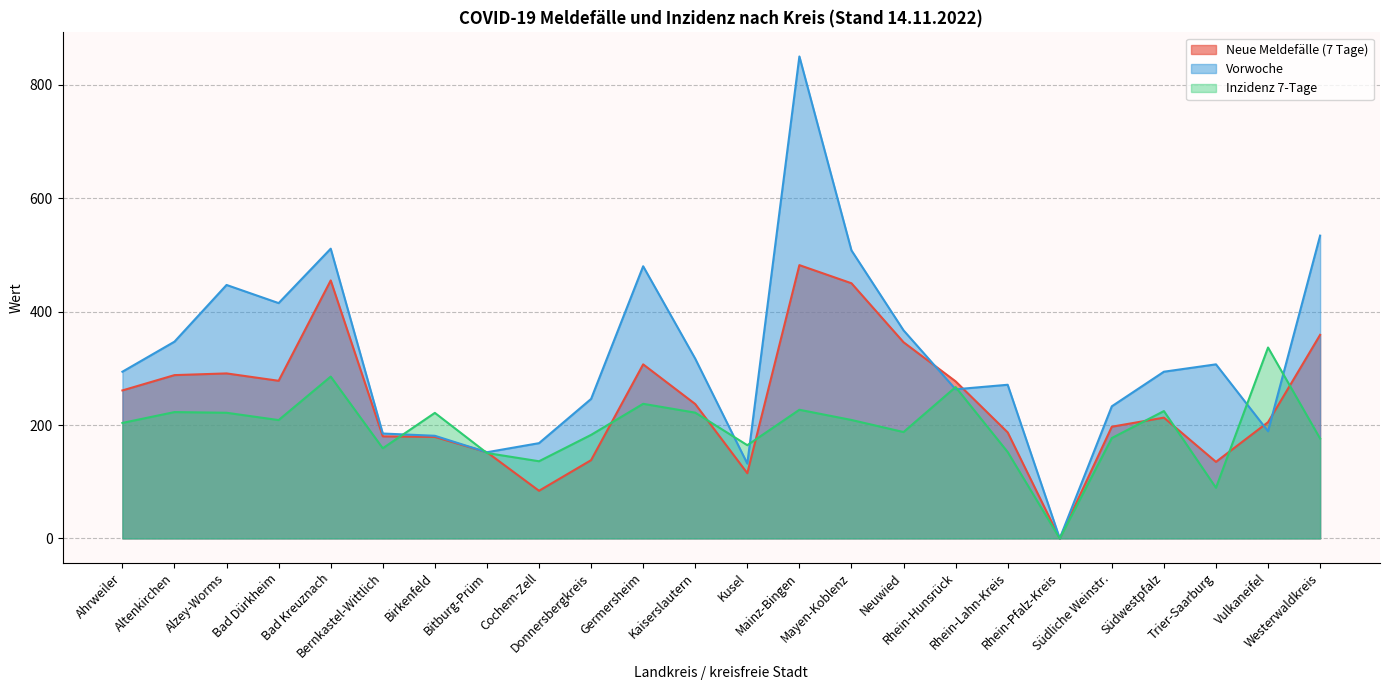

How many interior local peaks does the Neue Meldefälle (7 Tage) series have?

5